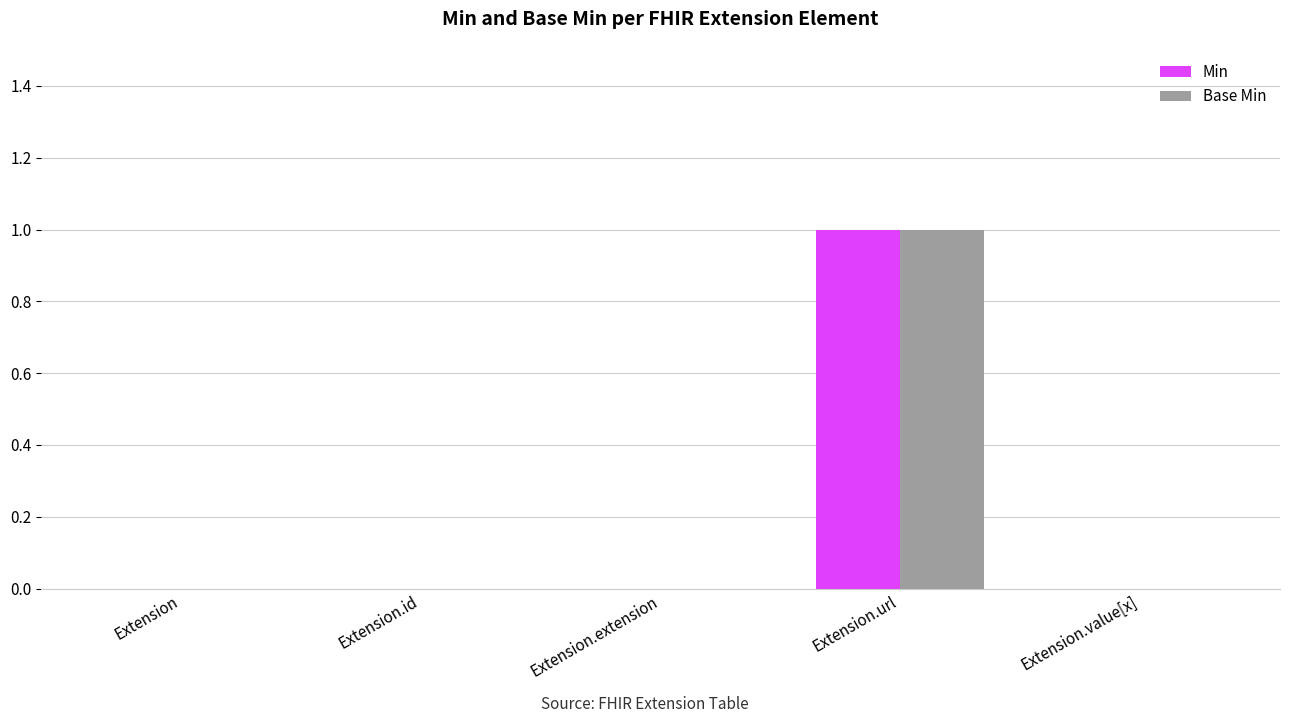

At which category is the sum across all series the highest?

Extension.url